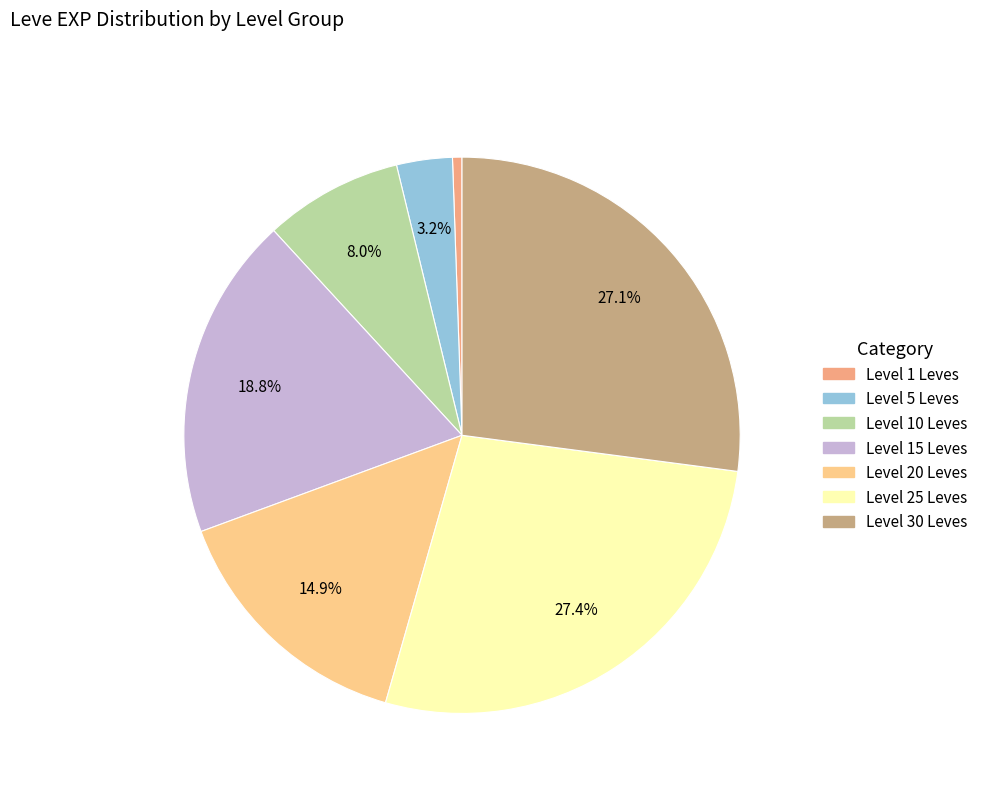

Does any single category account for the majority?

No